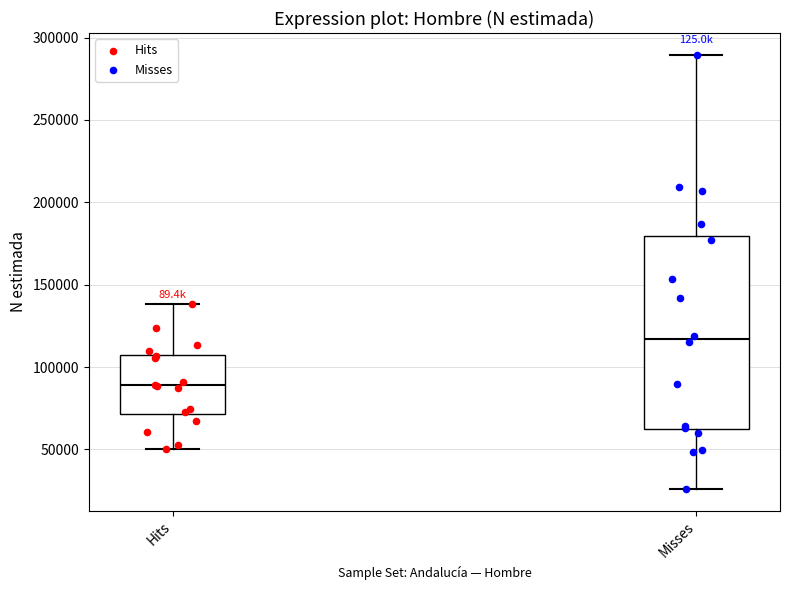

Comparing the boxes themselves (not the whiskers), which one is the tallest?

Misses